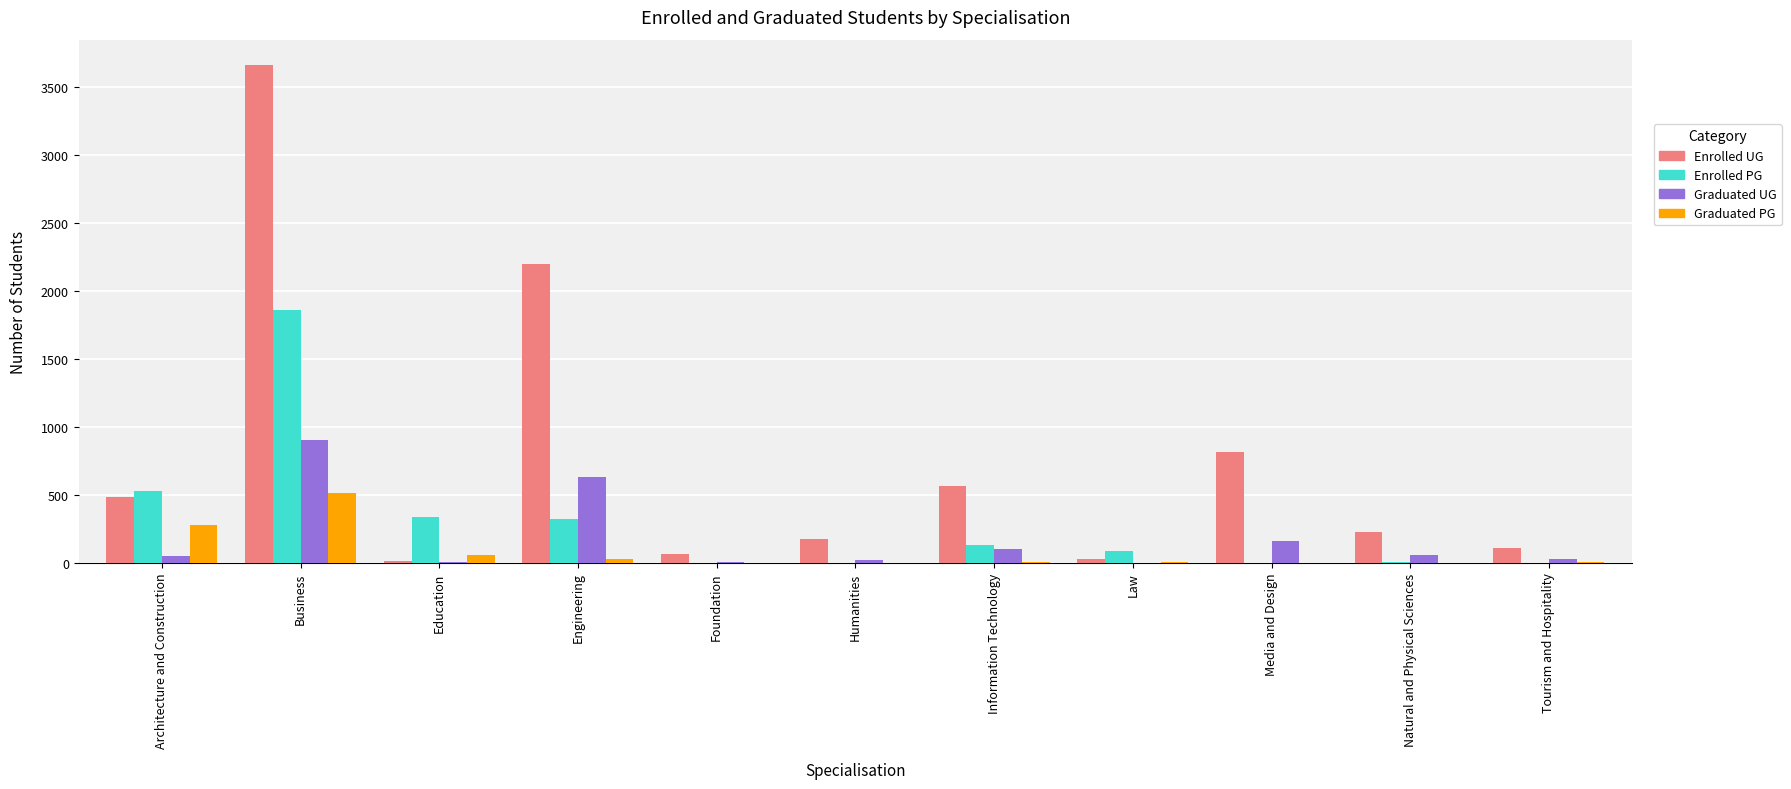

The value of Enrolled UG at Information Technology is 922. True or false?

False